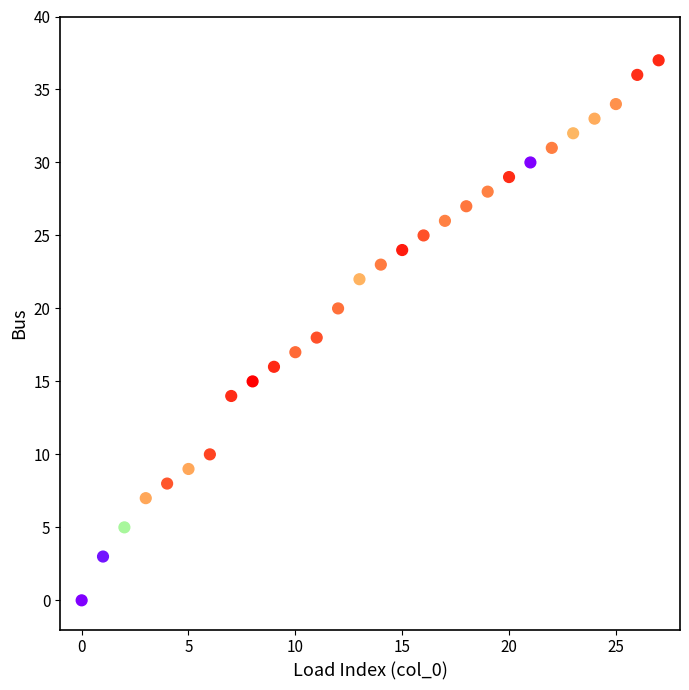

What is the range of Y values (max minus min)?

37